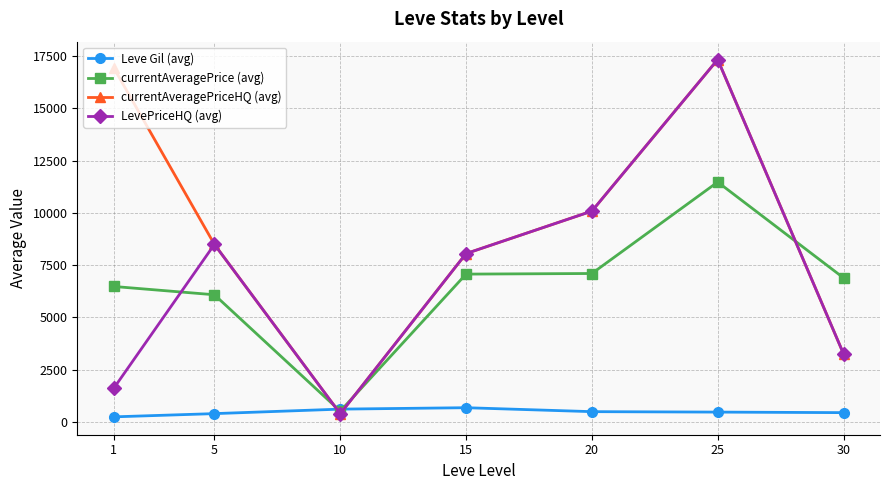

What is the spread (max minus min) of values at 20?

9602